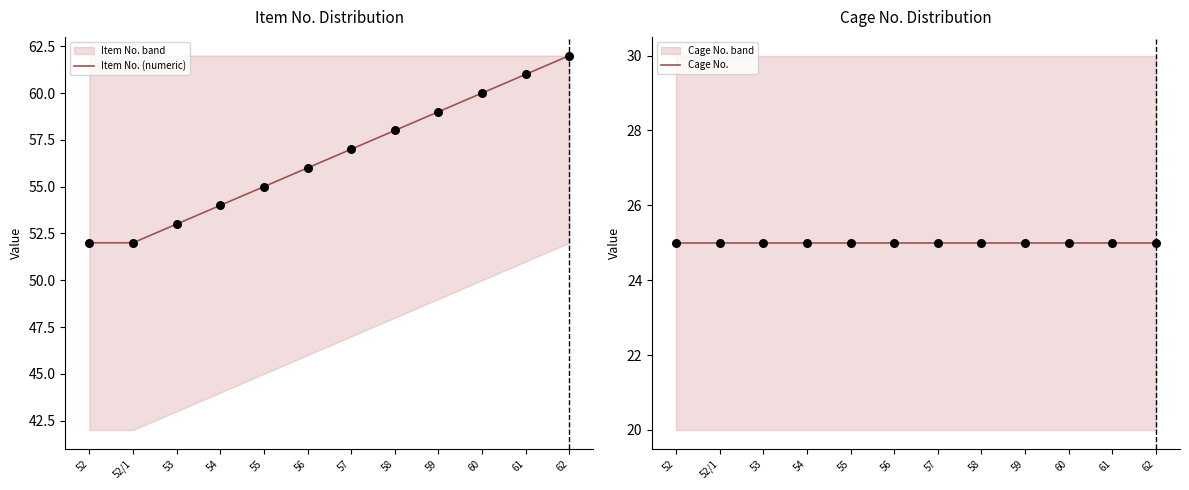

Which series has the largest Y range (max minus min)?

Item No. (numeric)